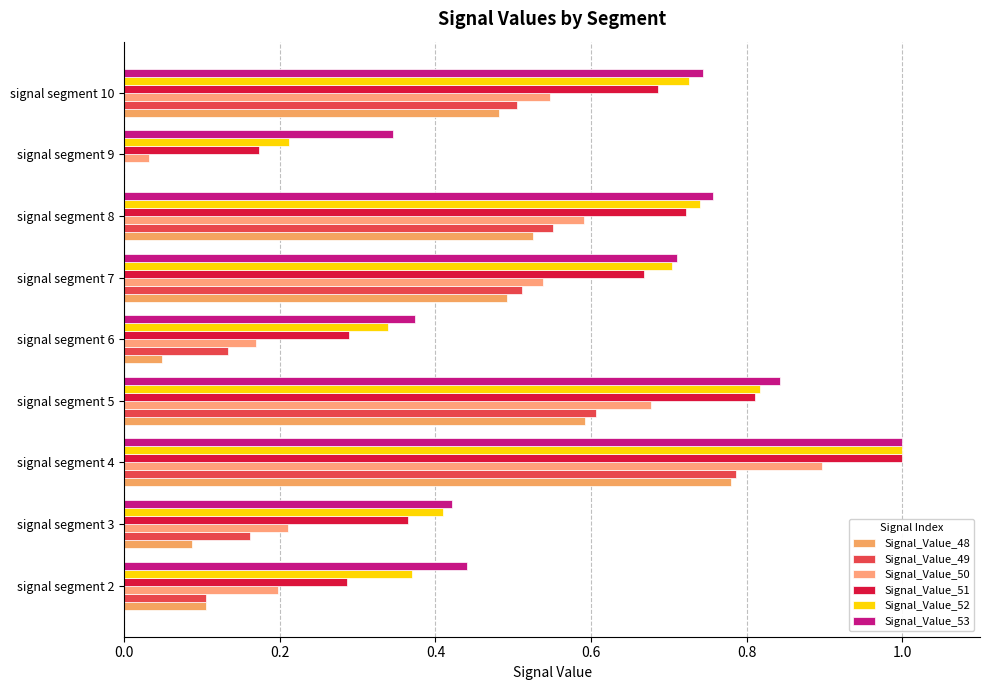

Count the number of data series in this chart.

6